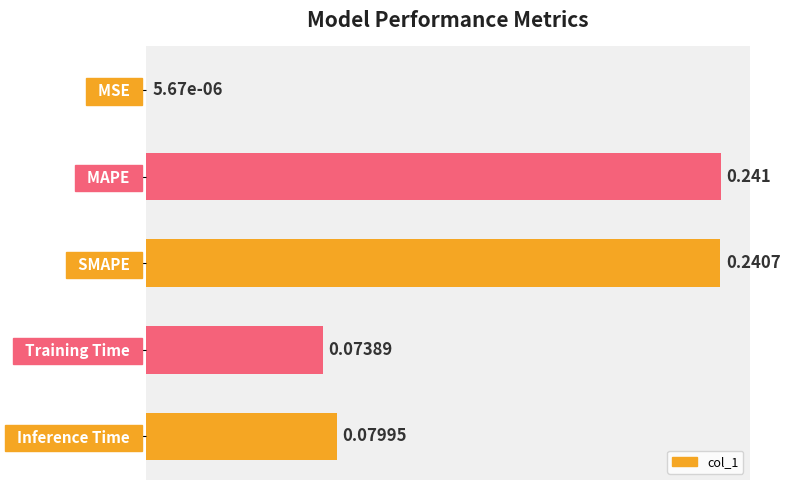

Which label corresponds to the largest value in the chart?

  MAPE  